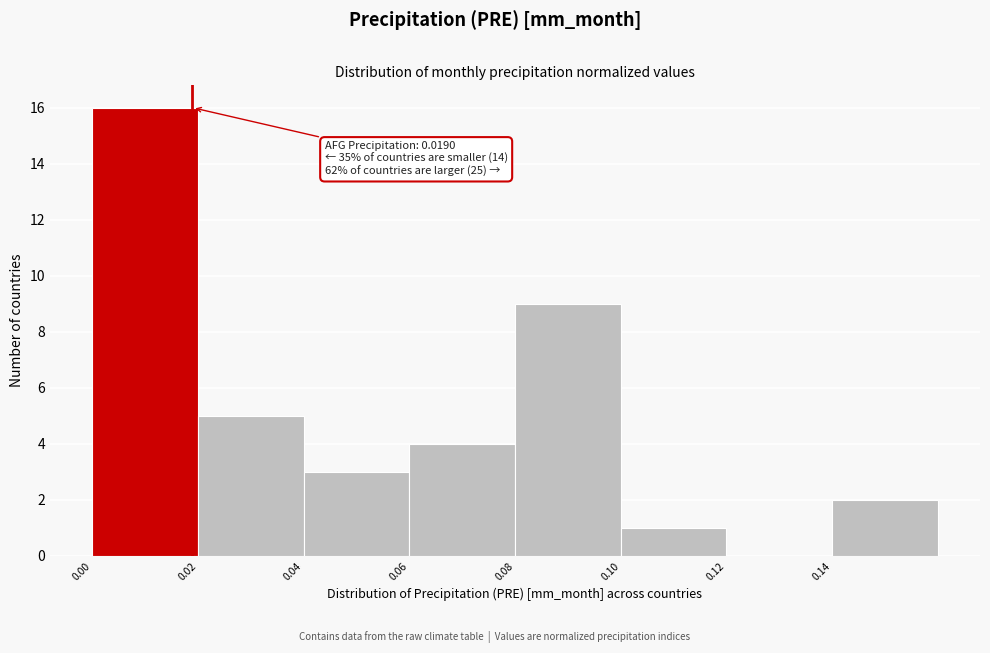

Over which range of the x-axis is the bar tallest?

0.00 to 0.02